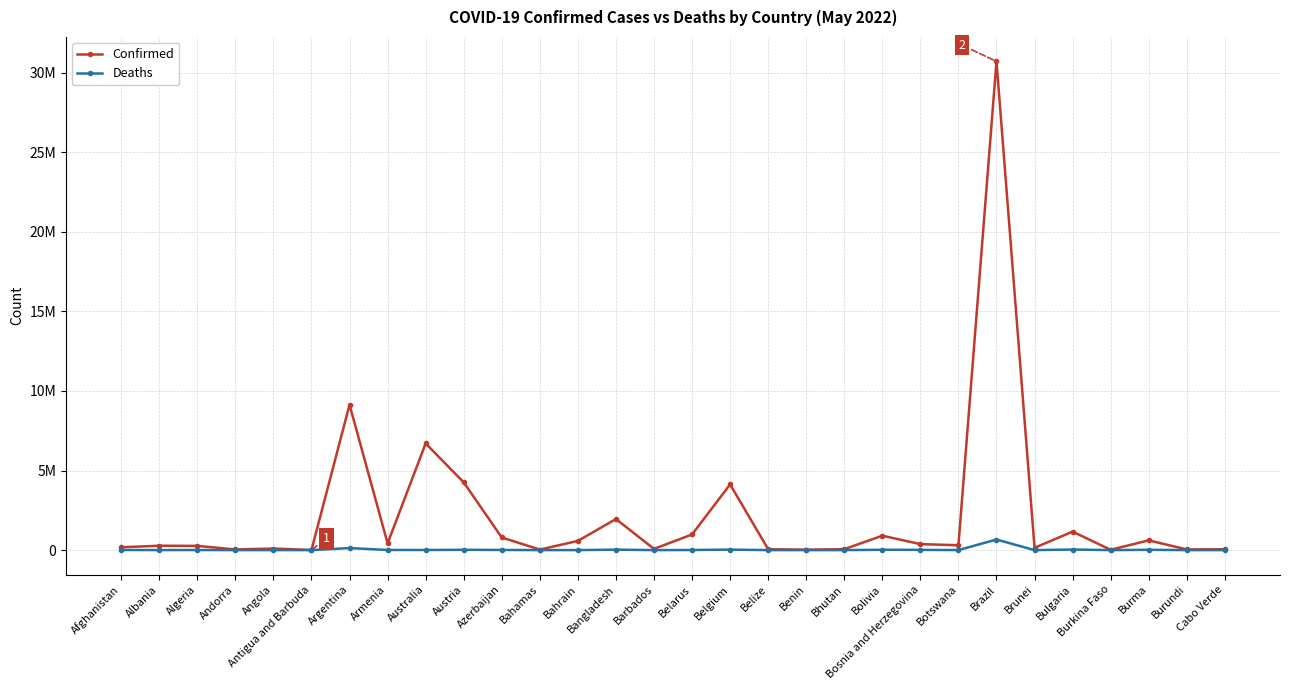

Between Azerbaijan and Botswana, which series saw the biggest shift?

Confirmed